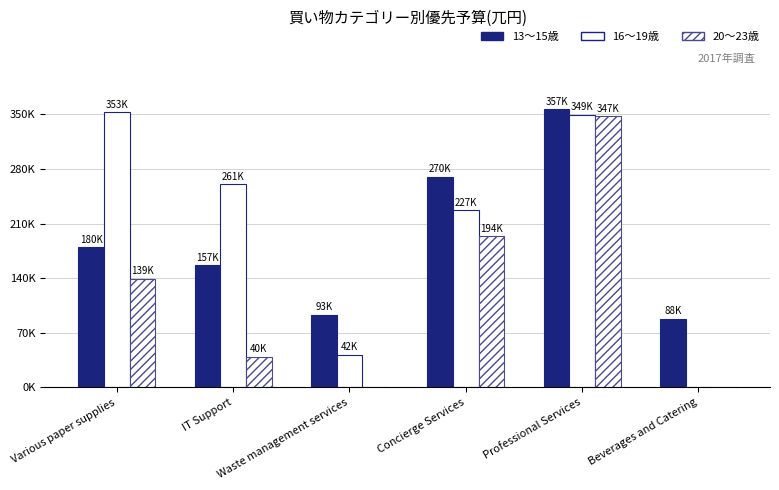

What is the sum of the 16～19歳 values at Various paper supplies and Concierge Services?

579988.0